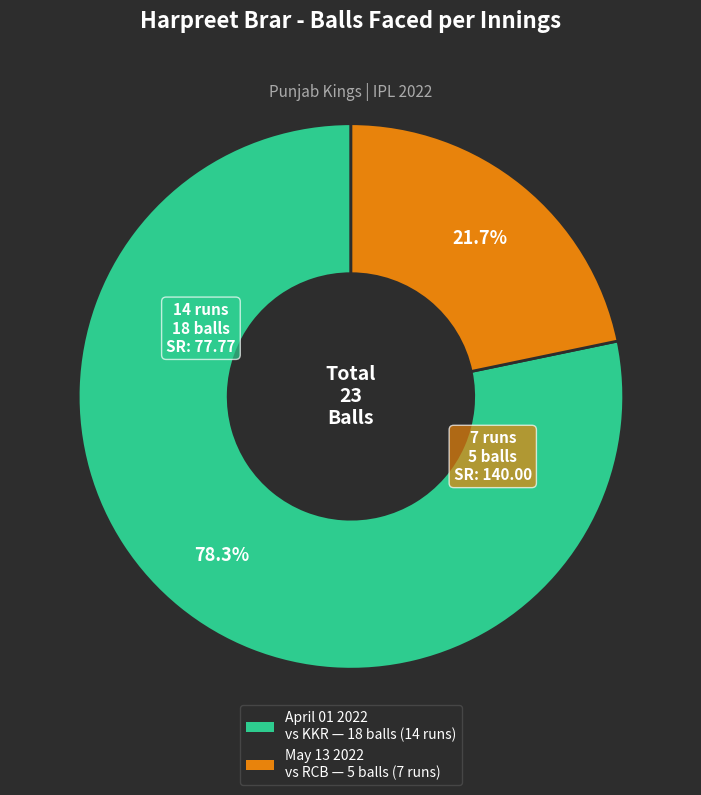

Does any single category account for the majority?

Yes